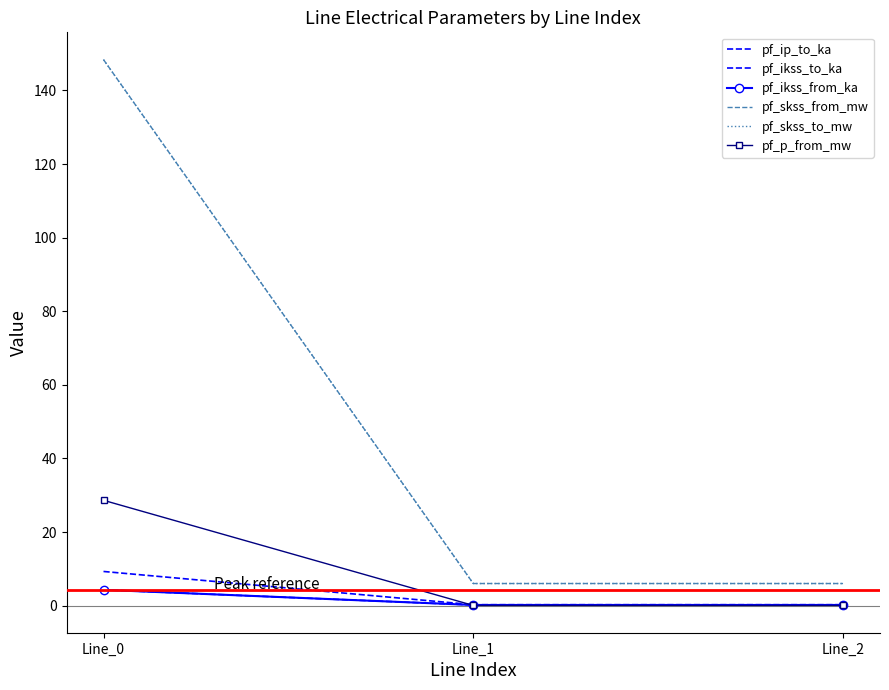

At how many categories does at least one series exceed 47?

1